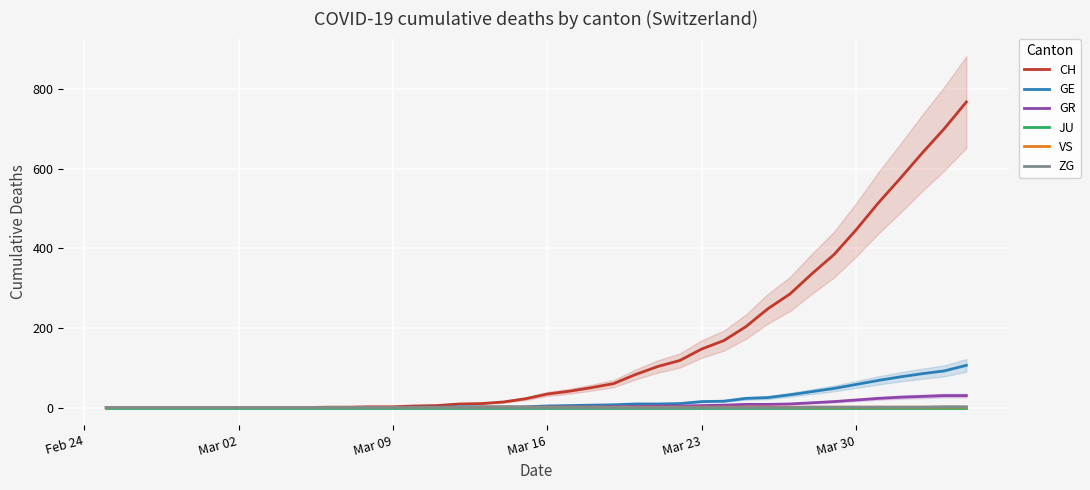

What is the maximum value for CH?

767